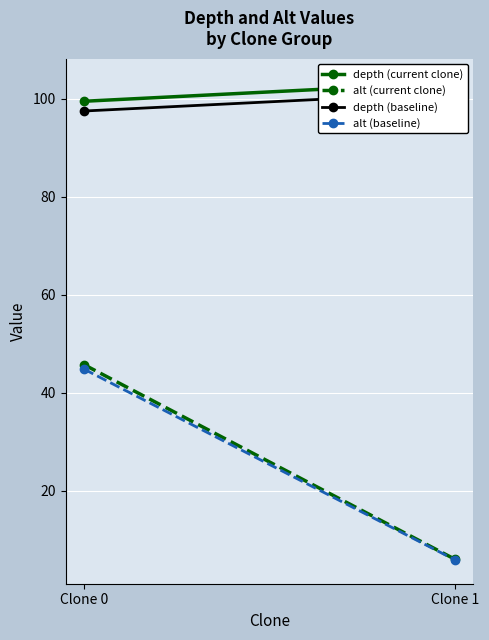

Reading right to left, extract all data points from this chart.

depth (current clone): Clone 1=103.3	Clone 0=99.5
alt (current clone): Clone 1=6.0	Clone 0=45.7
depth (baseline): Clone 1=101.3	Clone 0=97.5
alt (baseline): Clone 1=5.9	Clone 0=44.8